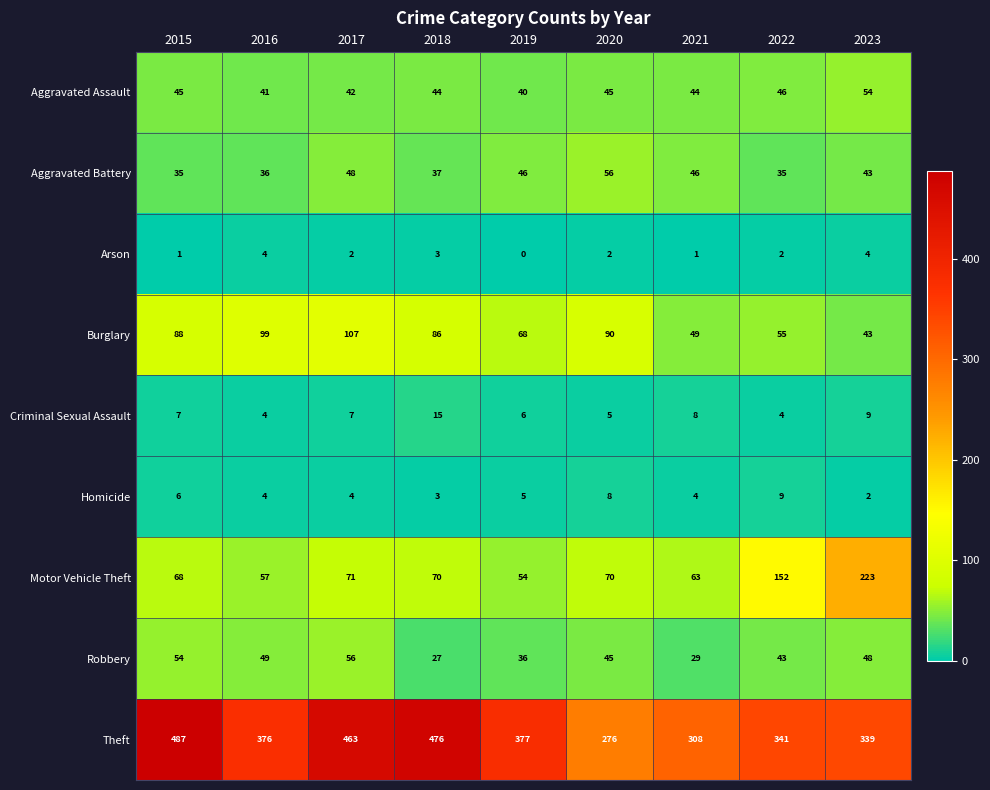

Rank the series at 2015 from highest to lowest value.

Theft, Burglary, Motor Vehicle Theft, Robbery, Aggravated Assault, Aggravated Battery, Criminal Sexual Assault, Homicide, Arson